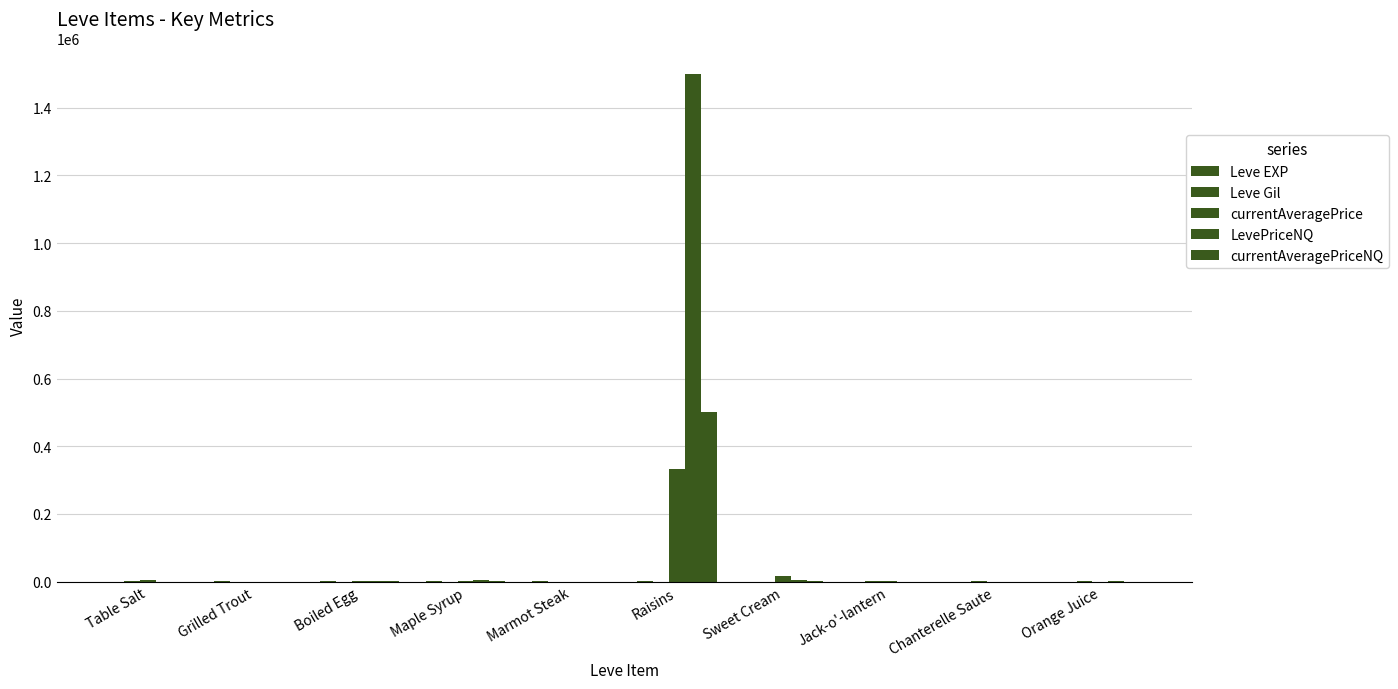

Rank the series at Sweet Cream from lowest to highest value.

Leve EXP, Leve Gil, currentAveragePriceNQ, LevePriceNQ, currentAveragePrice